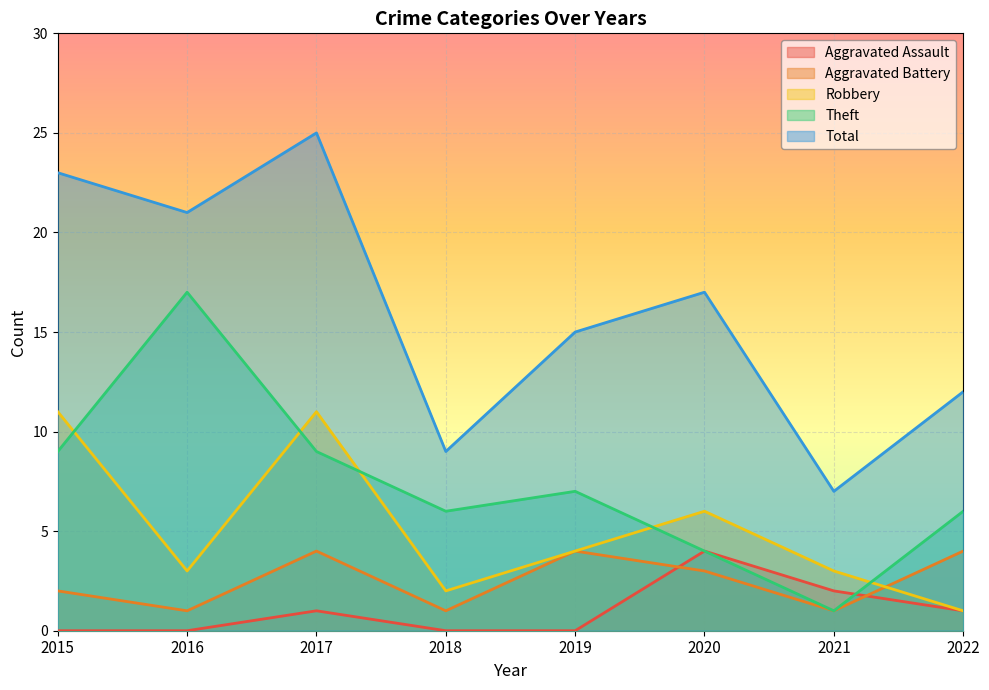

What are all the series names shown in the legend?

Aggravated Assault, Aggravated Battery, Robbery, Theft, Total